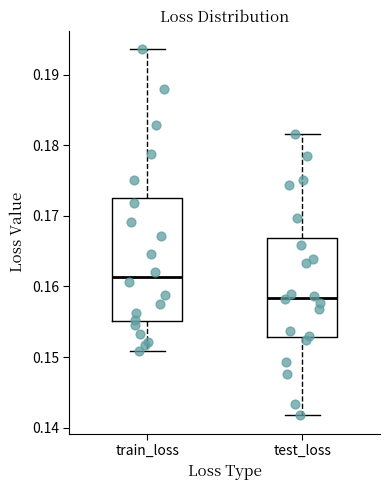

Comparing the boxes themselves (not the whiskers), which one is the tallest?

train_loss